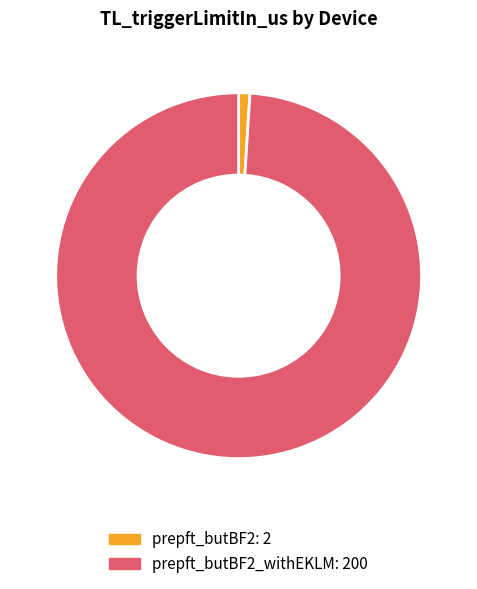

Does any single category account for the majority?

Yes